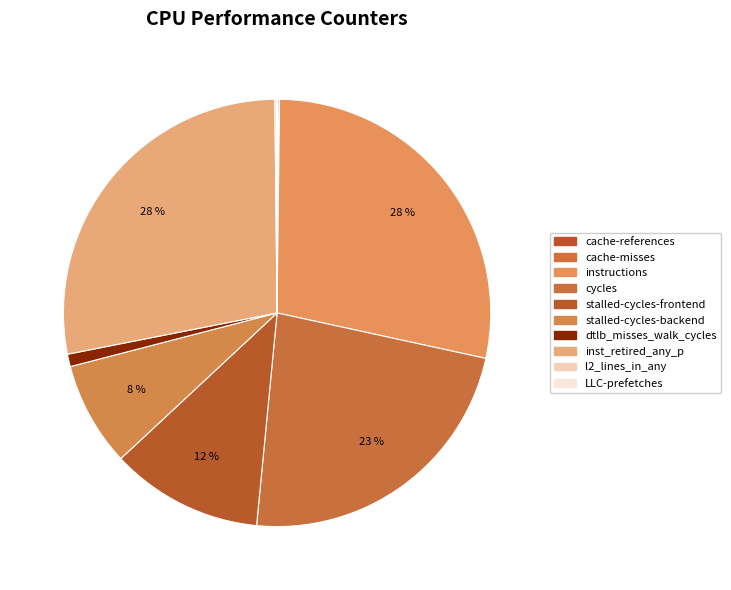

Combined, what portion of the pie is LLC-prefetches and inst_retired_any_p?

27.9%